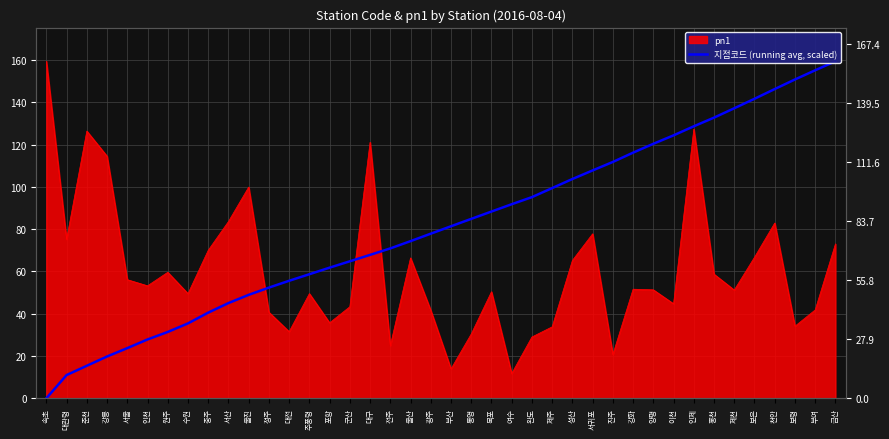

Where does the data first go above 81?

부산